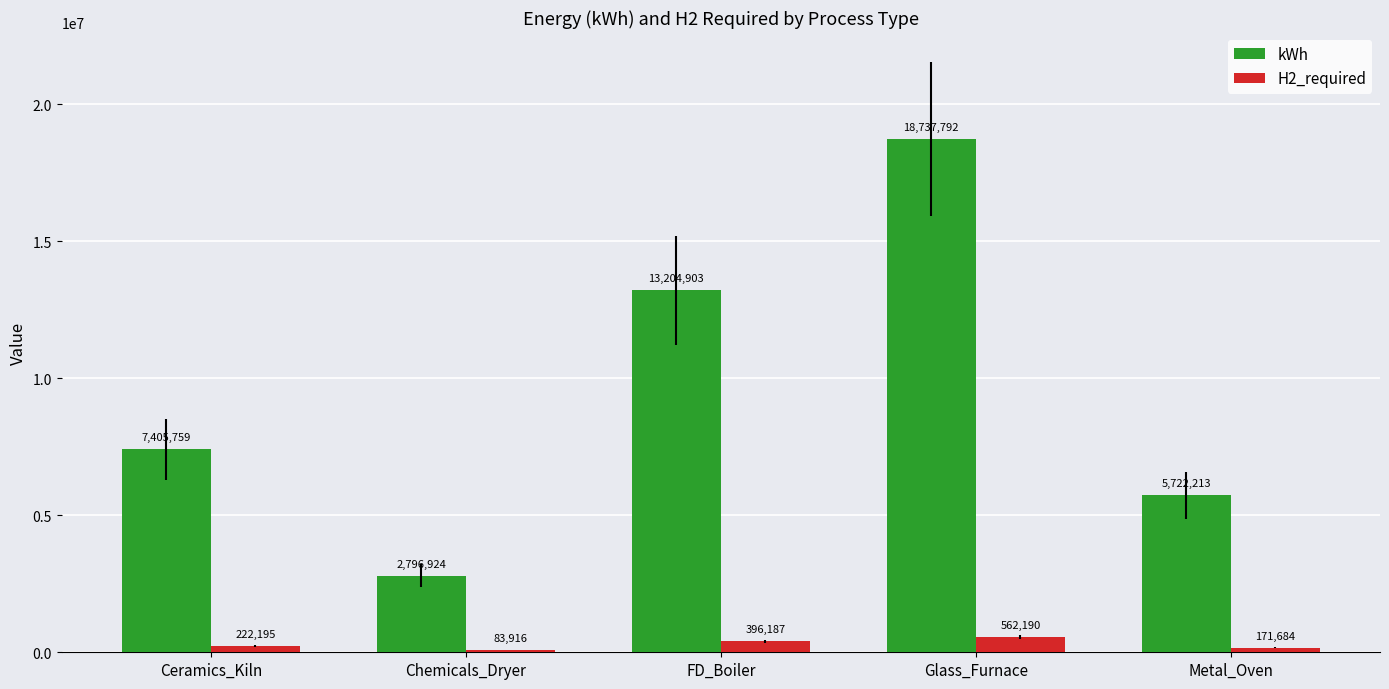

Are the bars horizontal?

No